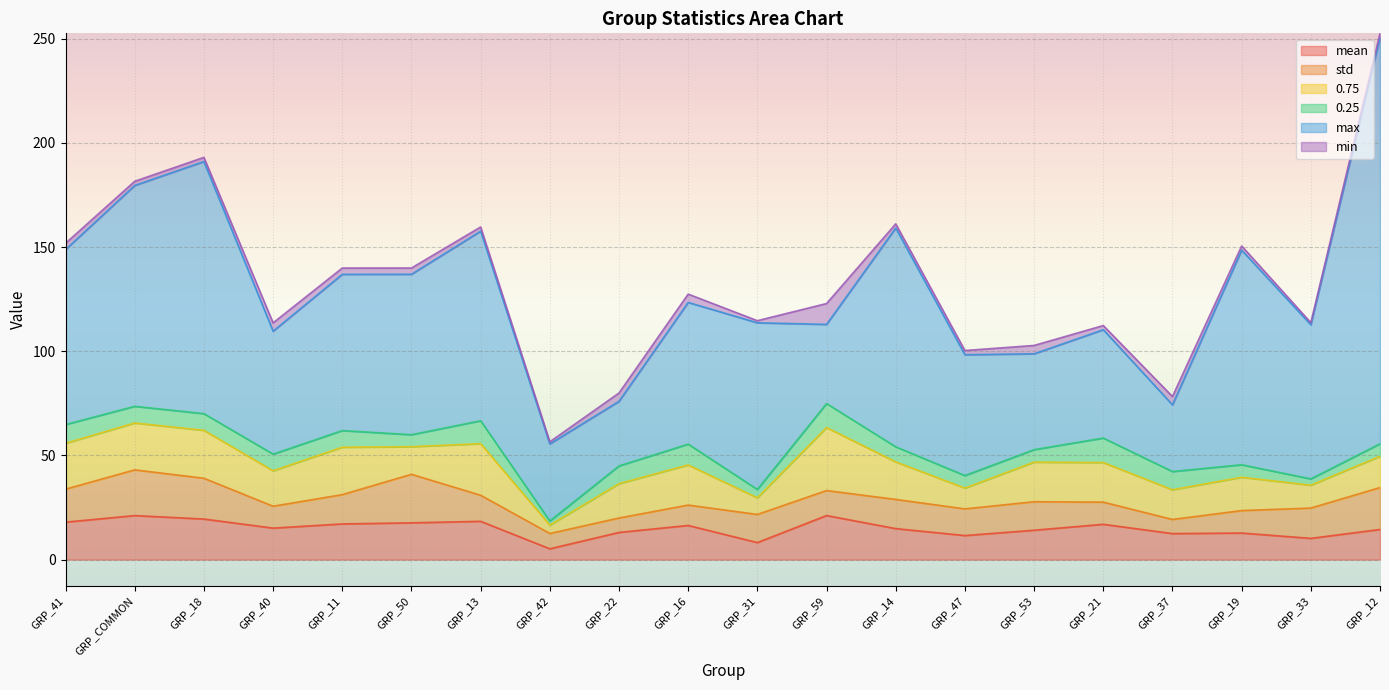

Where does the mean series first go above 15?

GRP_41